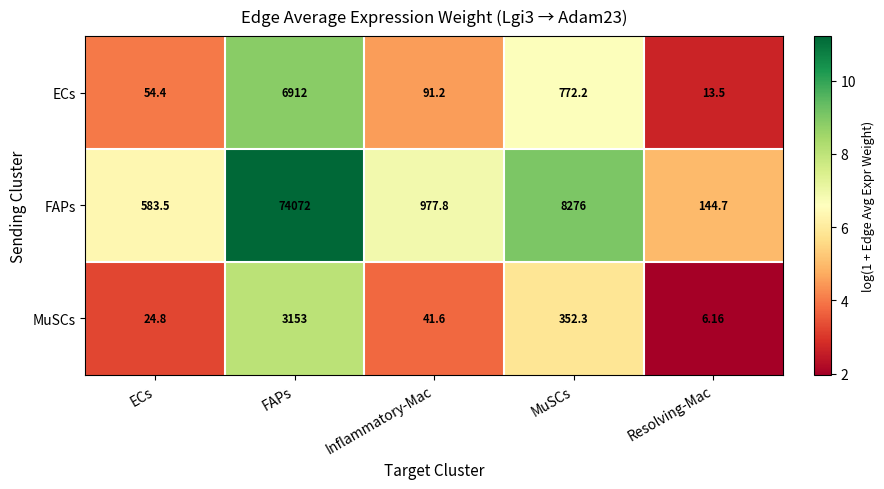

Rank the series by their maximum value, from highest to lowest.

FAPs, ECs, MuSCs